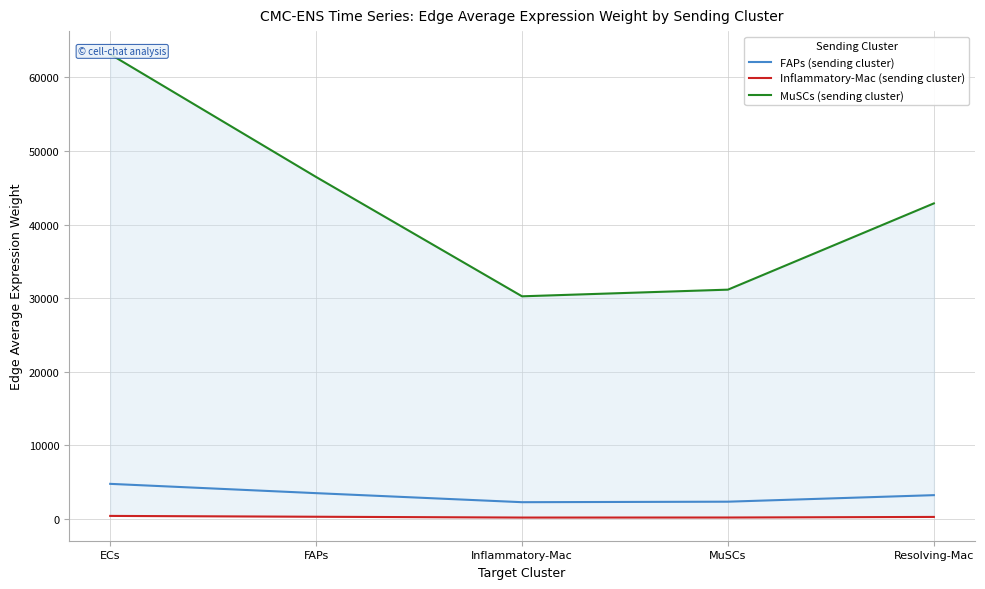

At which label does MuSCs (sending cluster) reach its minimum?

Inflammatory-Mac